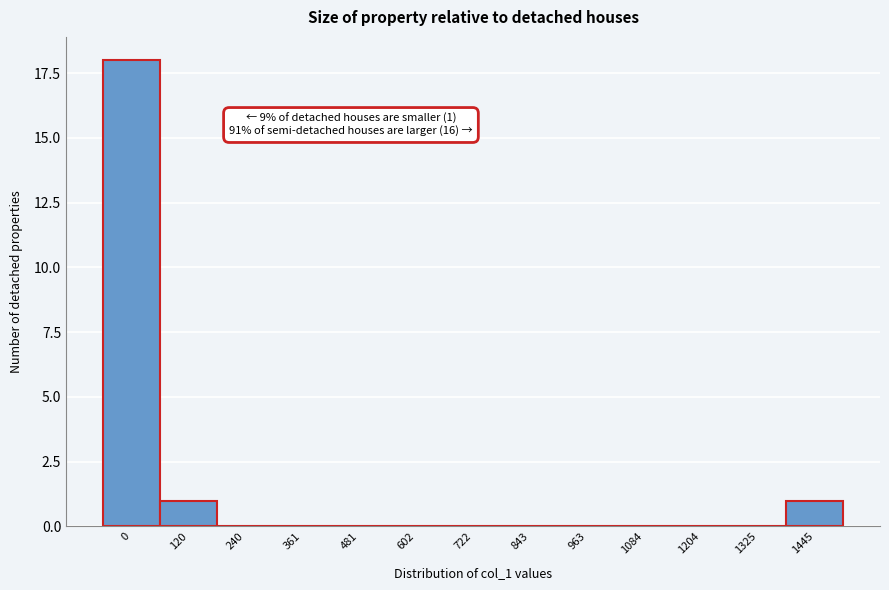

Reading left to right, extract all data points from this chart.

0=18	120=1	240=0	361=0	481=0	602=0	722=0	843=0	963=0	1084=0	1204=0	1325=0	1445=1